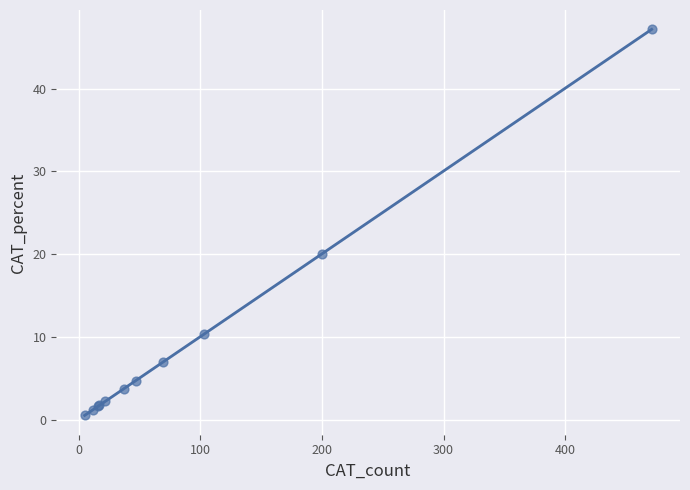

What Y value in the scatter plot is closest to 23?

20.0